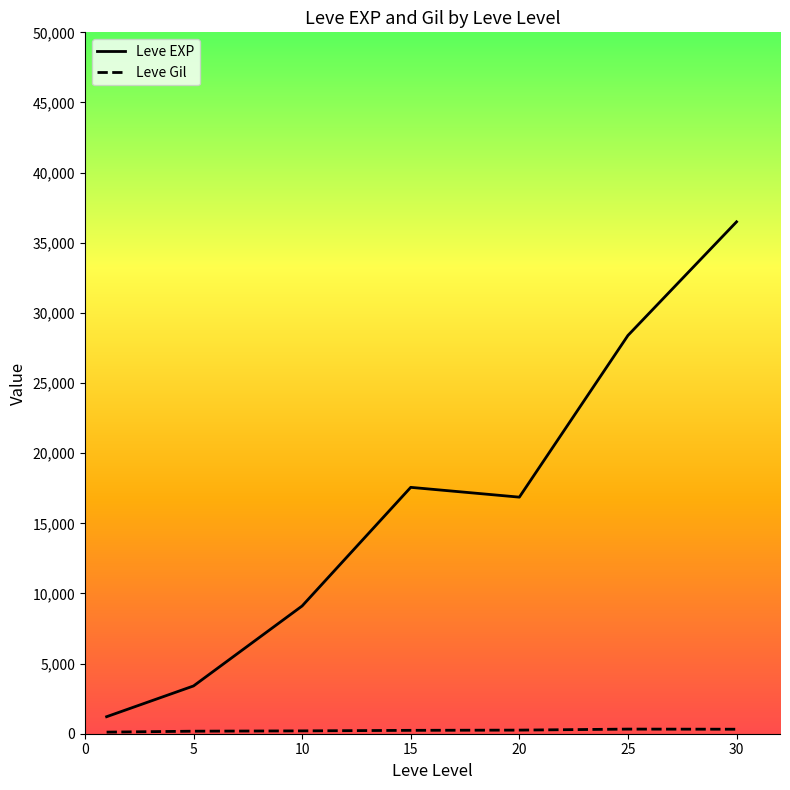

Which series has the largest range (max minus min)?

Leve EXP